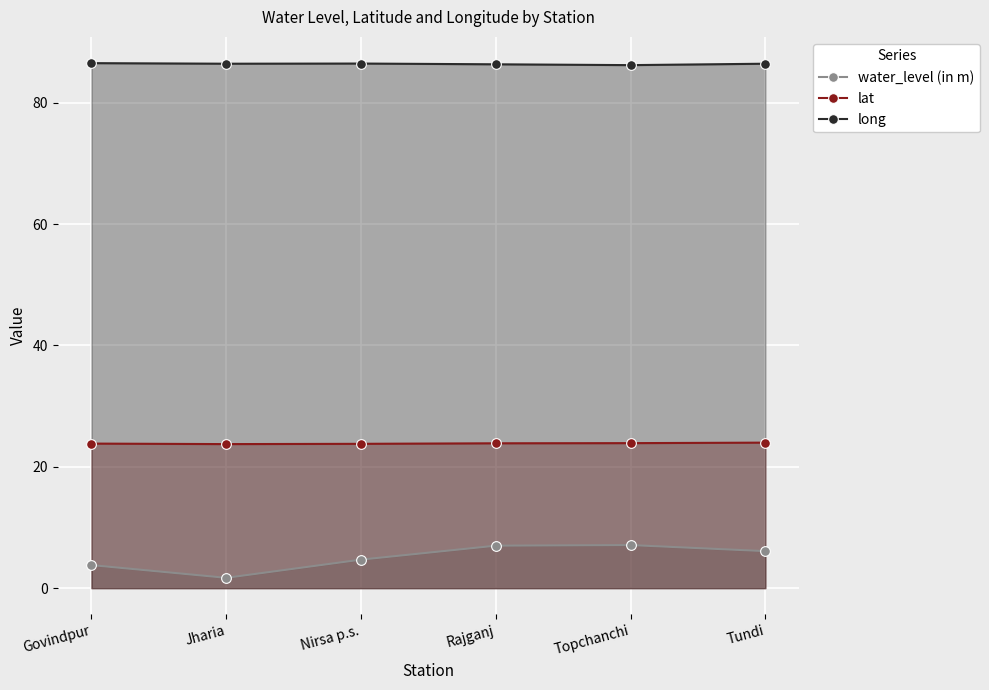

True or false: water_level (in m) and long intersect in this chart.

False